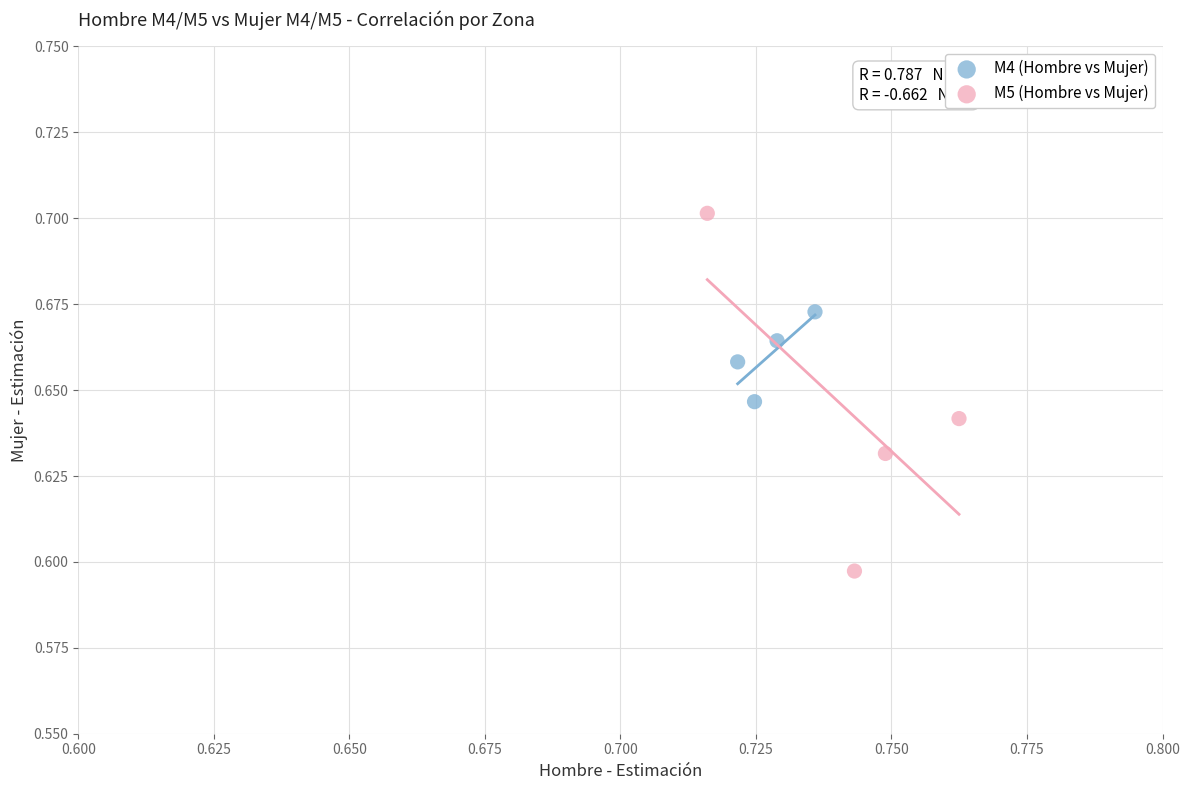

Which series contains the lowest Y value?

M5 (Hombre vs Mujer)